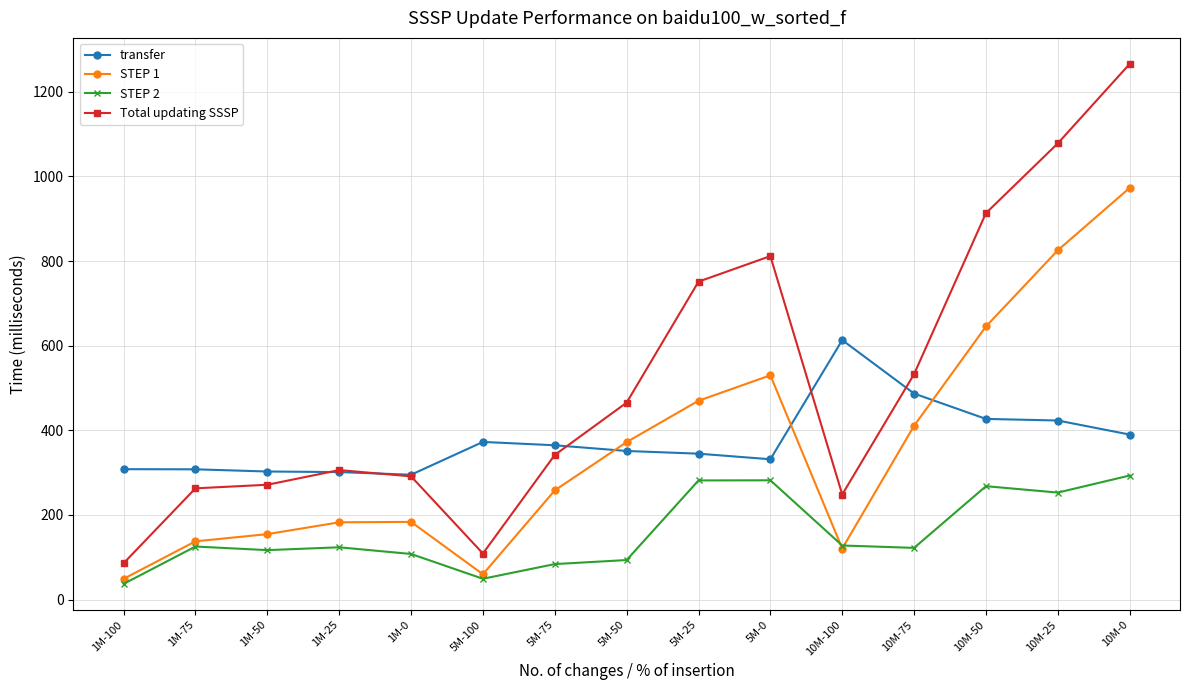

Between 10M-100 and 10M-75, which series saw the biggest shift?

STEP 1